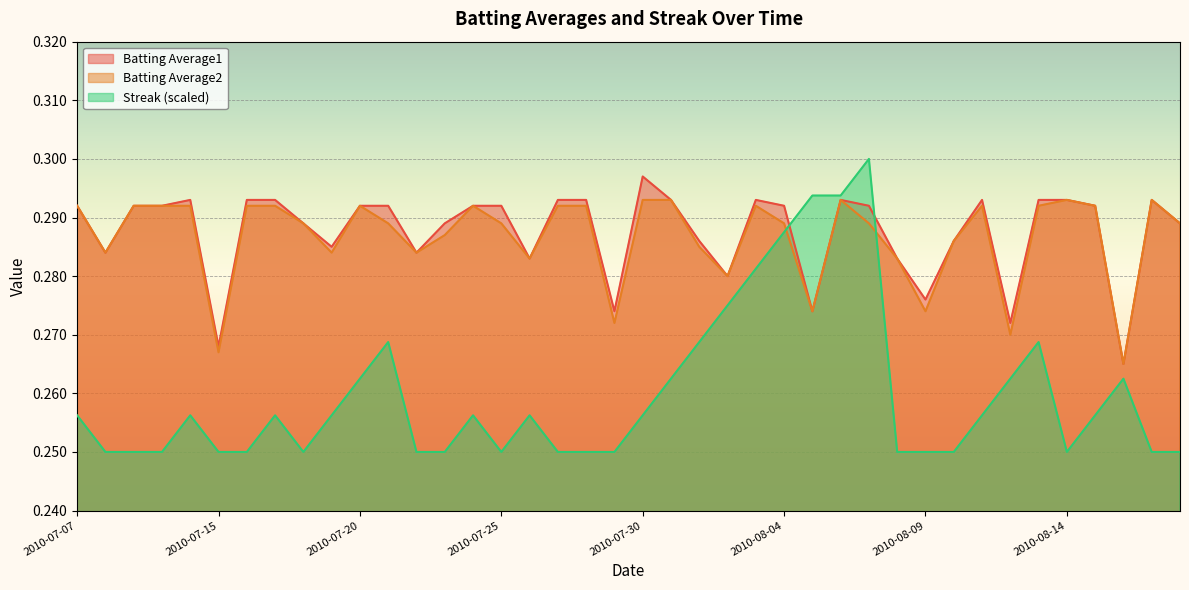

True or false: Batting Average2 and Batting Average1 cross at least once.

False